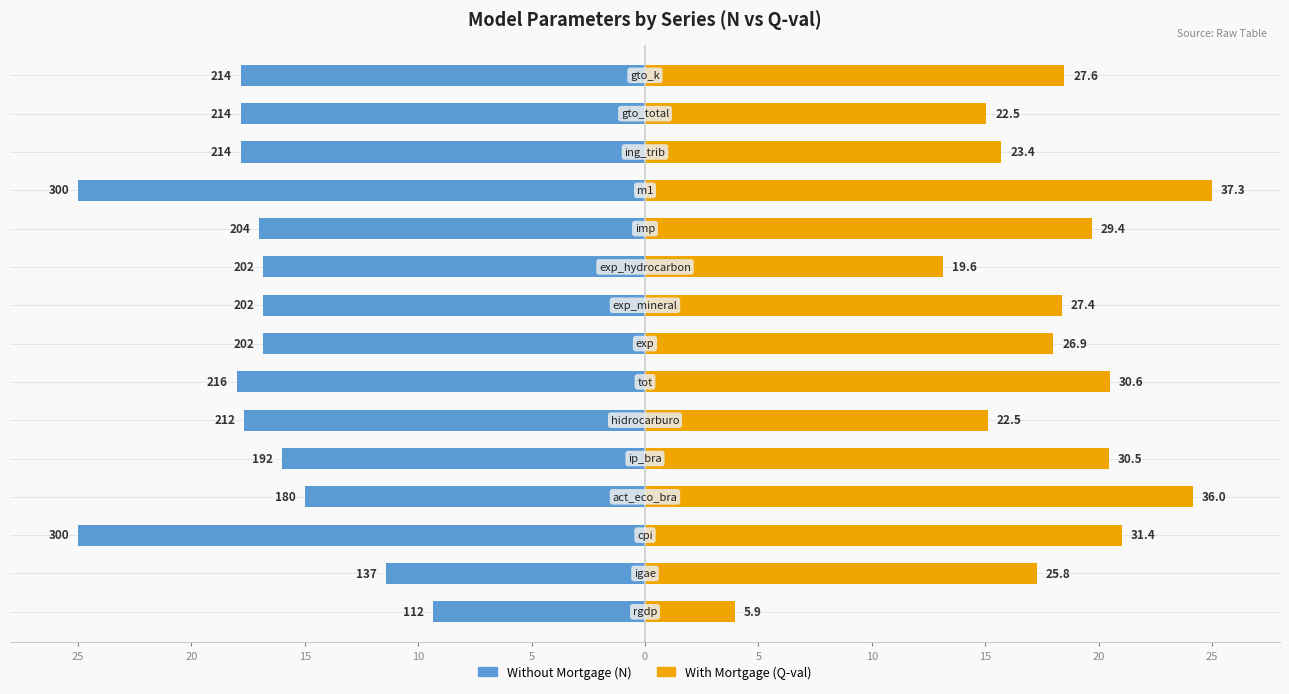

What is the sum of all With Mortgage (Q-val) values?

266.0